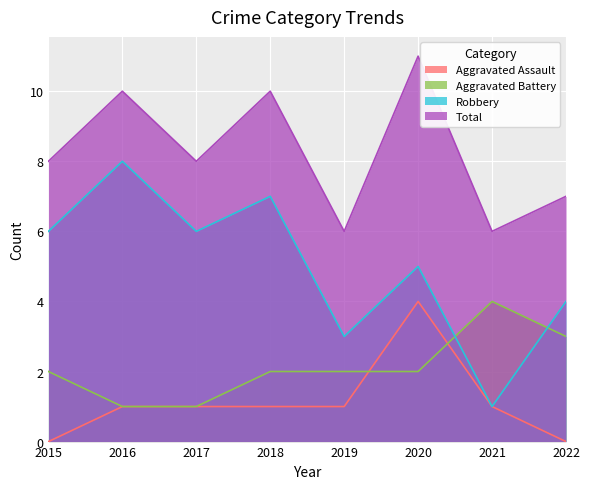

Between 2020 and 2021, which series saw the biggest shift?

Total